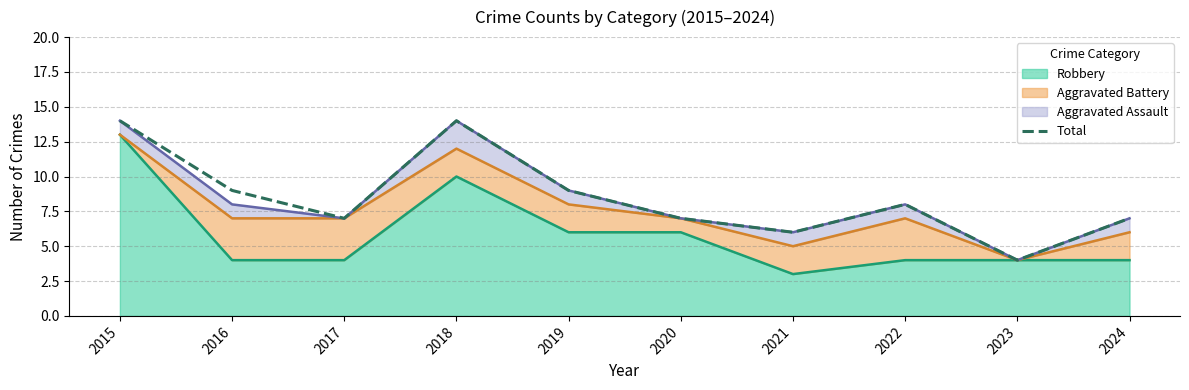

Which category has the lowest value across all series?

2023